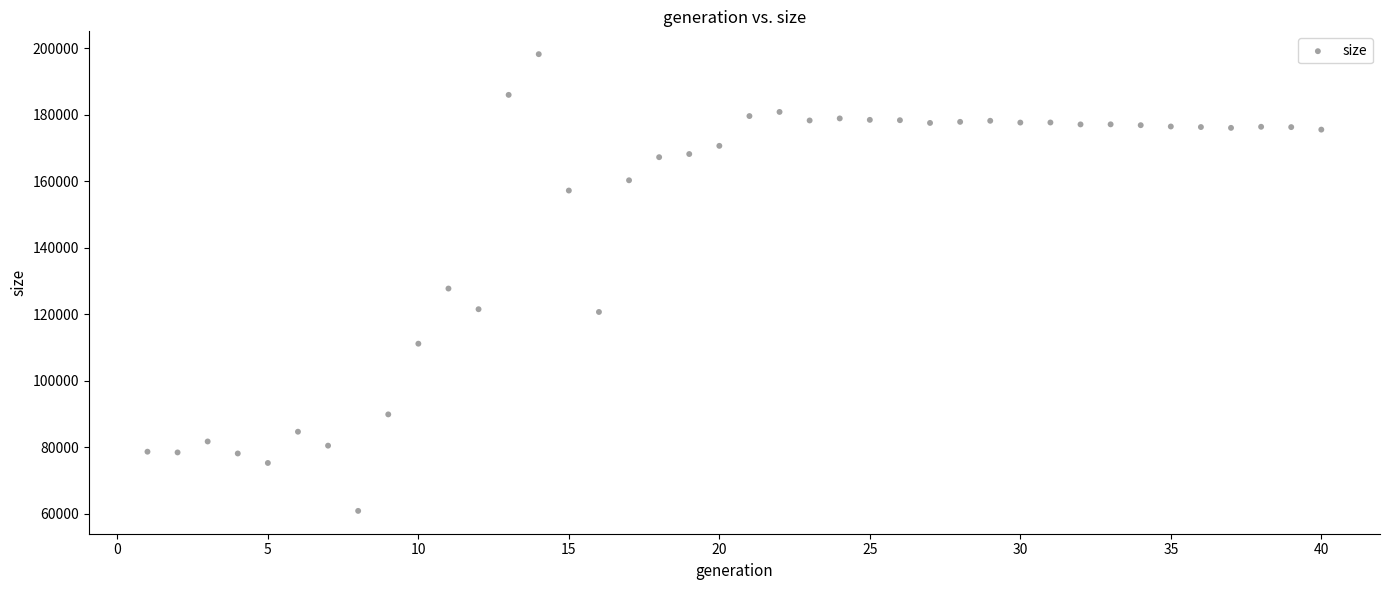

What Y value in the scatter plot is closest to 129520?

127710